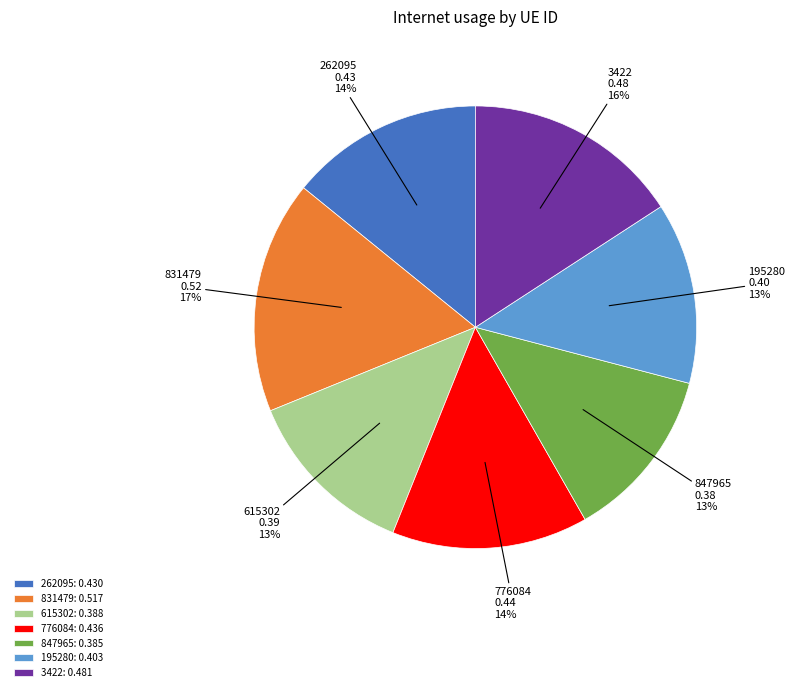

Combined, do 262095 and 776084 account for over 50%?

No